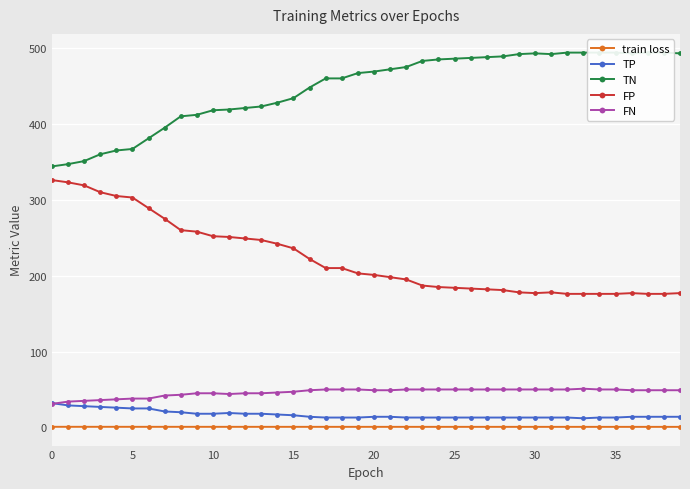

Is the value of FN at 15 greater than the value of FP at 23?

No